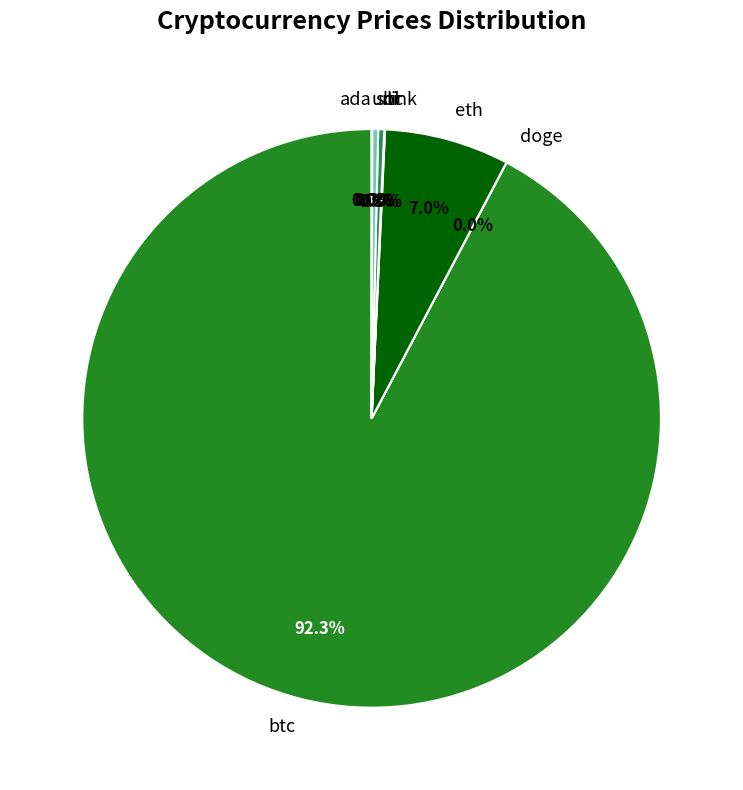

Does btc represent more than half of the total?

Yes